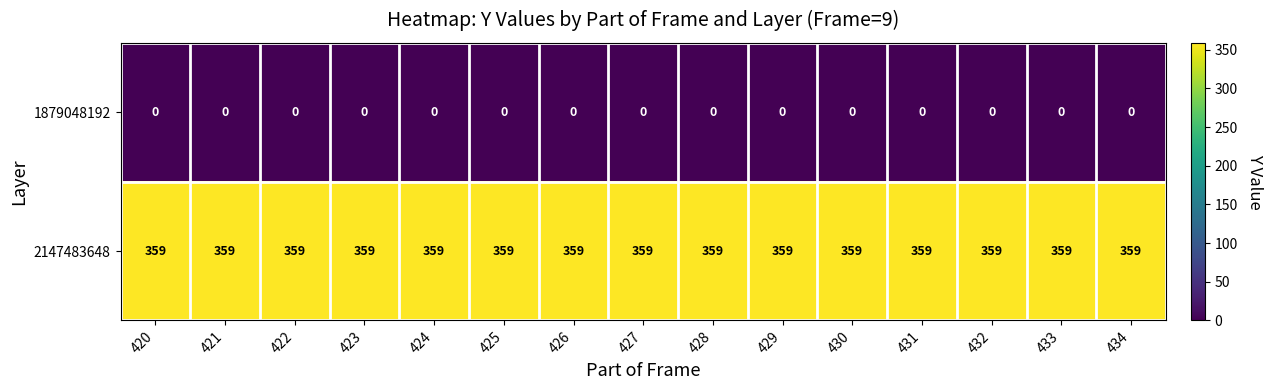

List the series in order of their peak value, lowest first.

1879048192, 2147483648